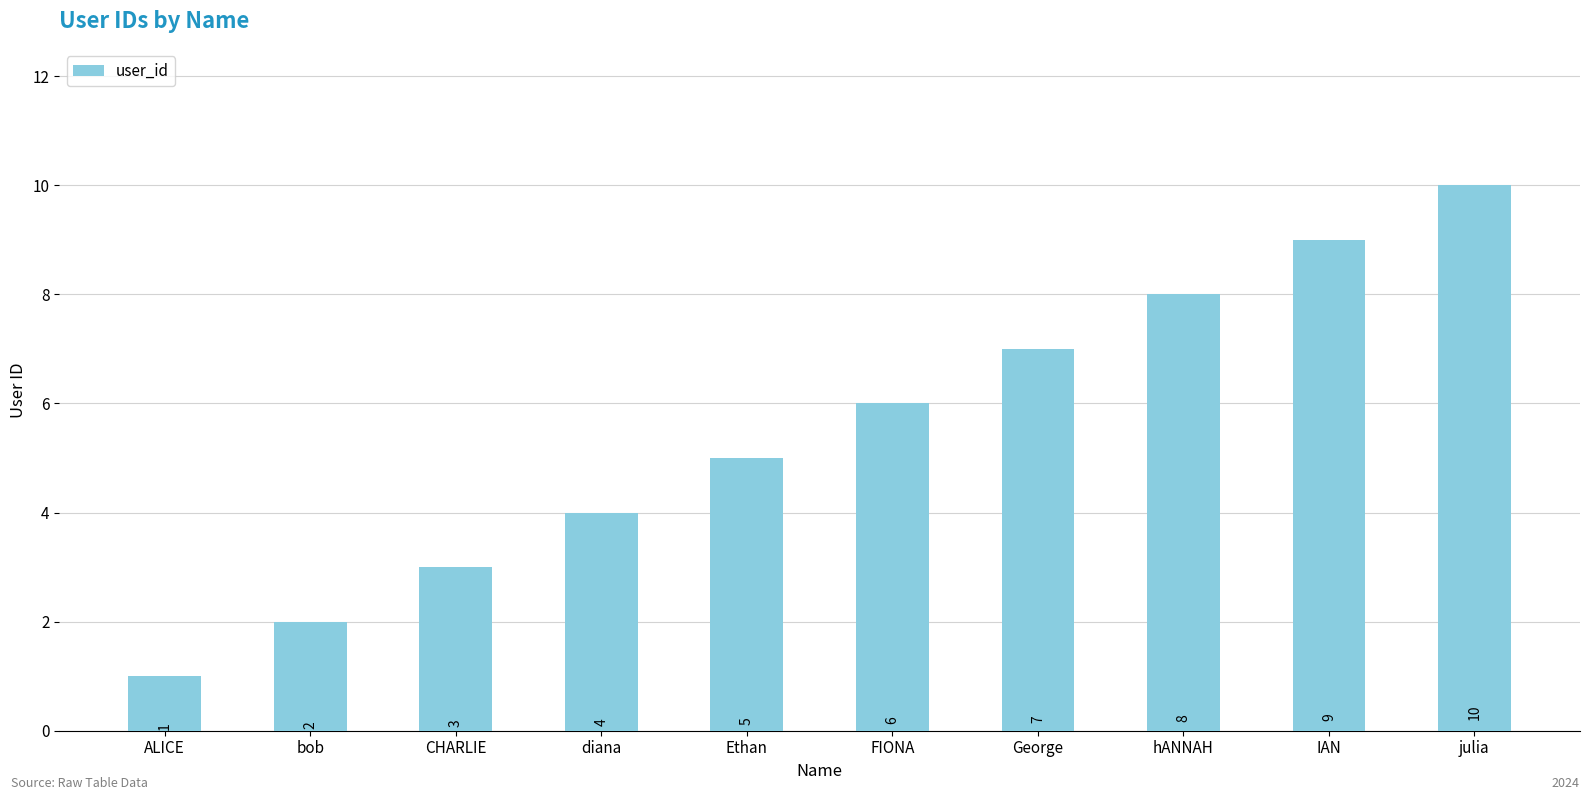

True or false: the data shows 5 at Ethan.

True